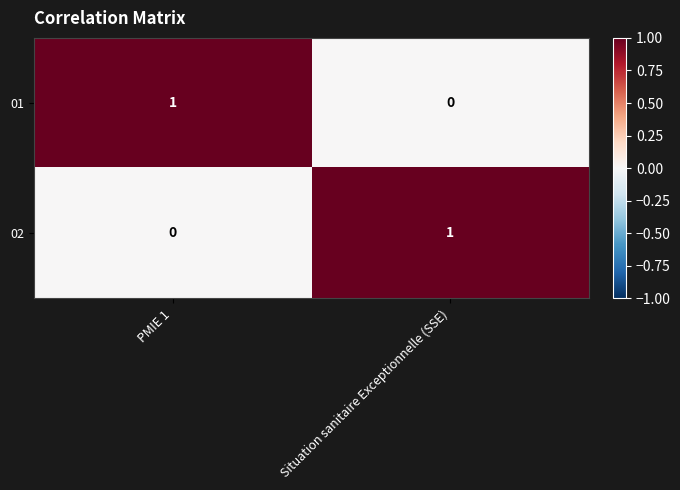

The value of 01 at Situation sanitaire Exceptionnelle (SSE) is 0. True or false?

True